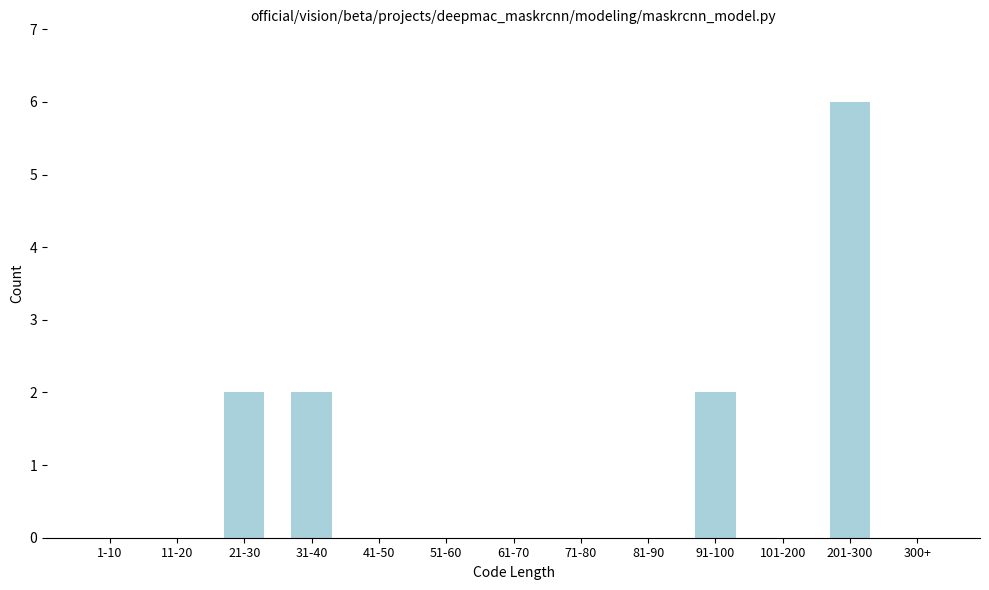

Reading left to right, list all the values displayed in this chart.

1-10=0	11-20=0	21-30=2	31-40=2	41-50=0	51-60=0	61-70=0	71-80=0	81-90=0	91-100=2	101-200=0	201-300=6	300+=0